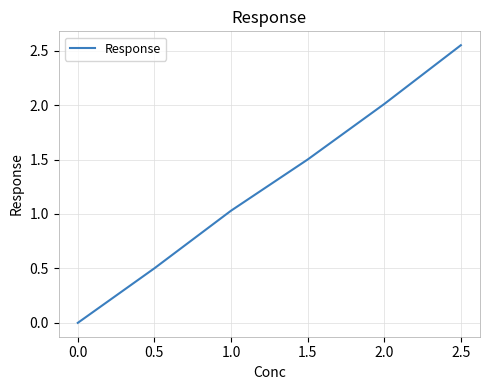

What is the change in value from 1.0 to 1.5?

+0.5